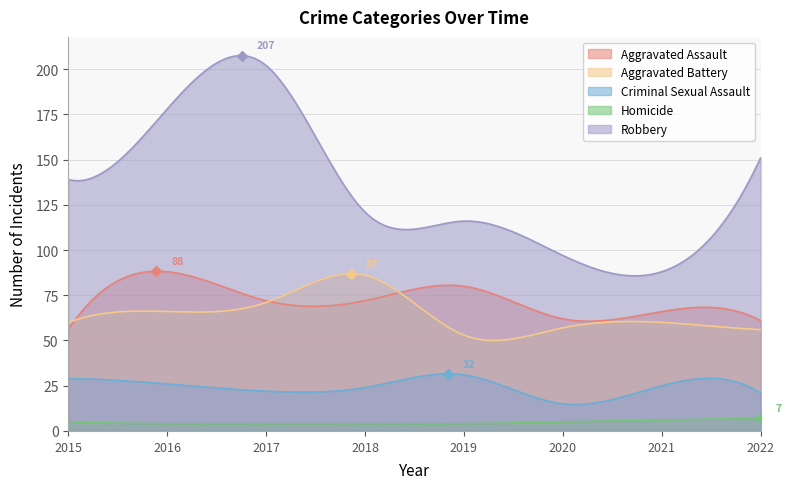

The value of Homicide at 2017 is 3. True or false?

False